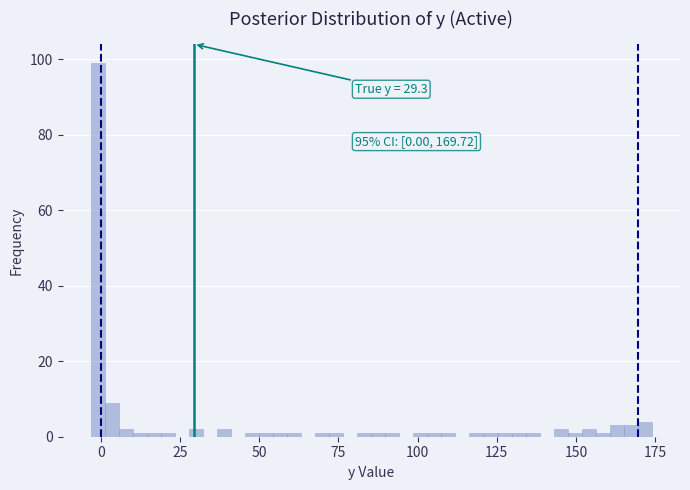

Around what value on the x-axis is the tallest bar? Give the approximate position of its centre, as read against the axis.

0